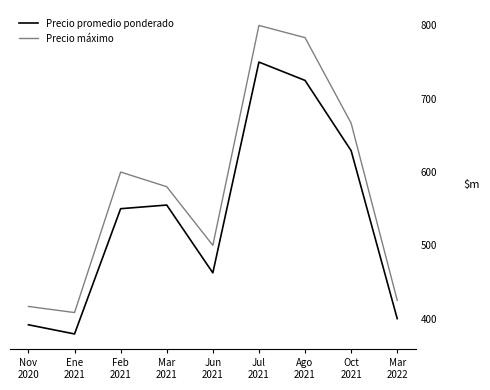

What is the total value across all series at Jun
2021?

962.5